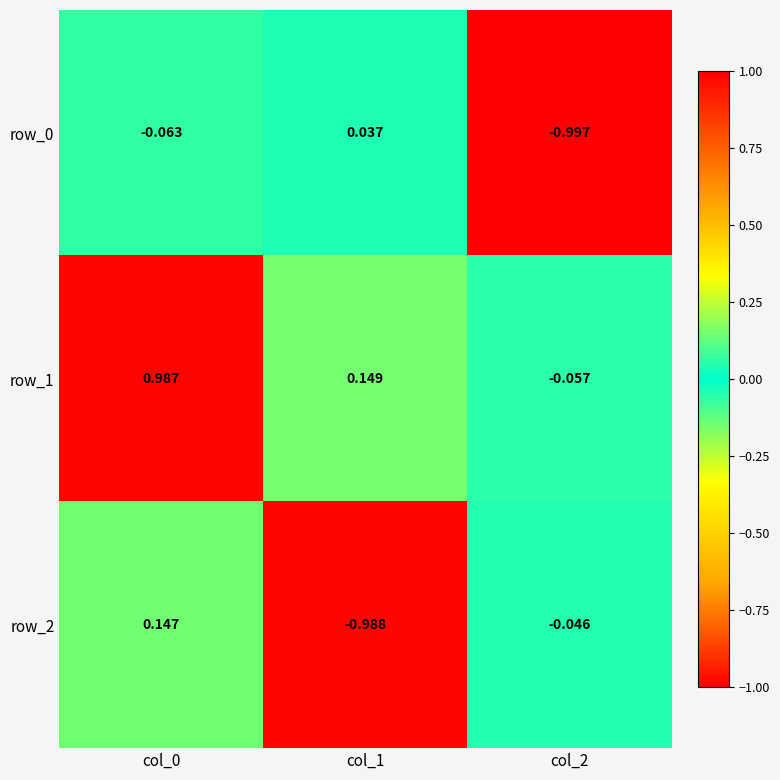

At how many categories does at least one series exceed 0?

2